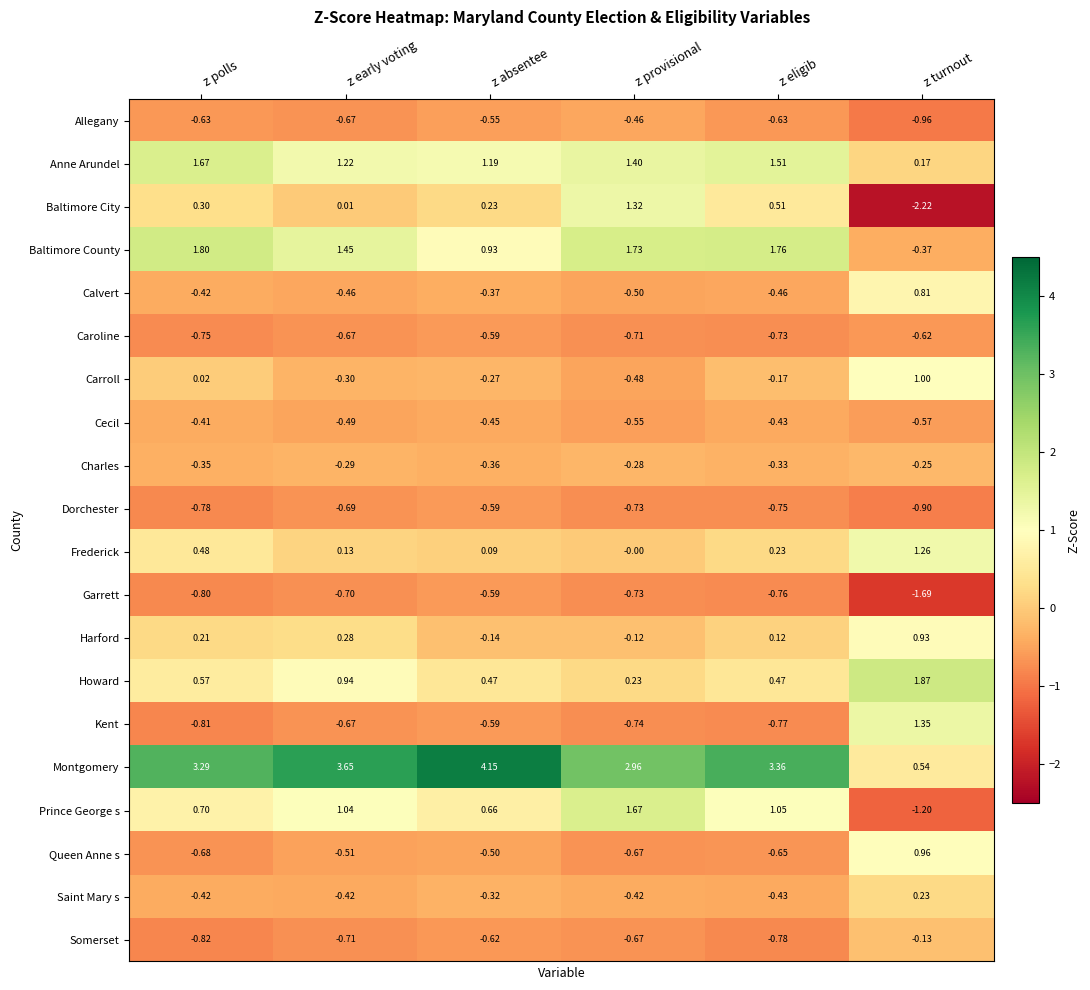

At which label does Charles reach its minimum?

z absentee